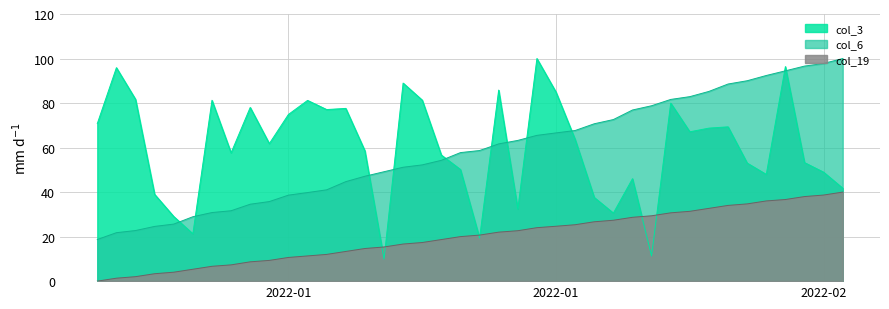

Reading left to right, extract all data points from this chart.

col_3: 70.8	95.9	81.7	39.0	29.0	21.3	81.2	57.6	78.0	61.8	74.9	81.2	77.1	77.6	58.5	9.9	89.0	81.3	56.6	50.1	19.3	85.8	32.4	100.0	84.9	63.7	37.6	30.6	46.0	11.3	80.0	67.1	68.7	69.3	53.0	47.9	96.4	53.3	48.9	41.7
col_6: 18.7	21.8	22.7	24.6	25.6	28.9	30.8	31.6	34.6	35.7	38.6	39.8	41.0	44.7	47.1	49.1	51.2	52.2	54.3	57.7	58.7	61.6	63.2	65.5	66.6	67.7	70.7	72.6	76.9	78.8	81.6	82.9	85.2	88.5	90.0	92.4	94.5	96.6	97.8	100.0
col_19: 0.0	1.3	2.0	3.3	4.0	5.3	6.7	7.3	8.7	9.3	10.6	11.3	12.0	13.3	14.7	15.3	16.7	17.4	18.7	20.0	20.7	22.0	22.6	24.0	24.7	25.3	26.7	27.4	28.7	29.4	30.7	31.4	32.7	34.0	34.7	36.0	36.7	38.0	38.7	40.0